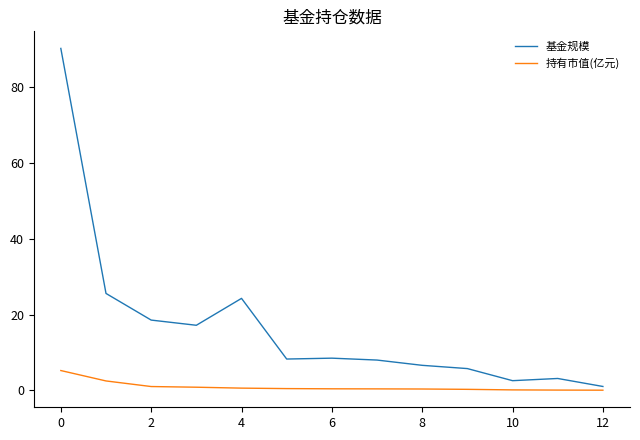

List the series in order of their overall mean, highest first.

基金规模, 持有市值(亿元)